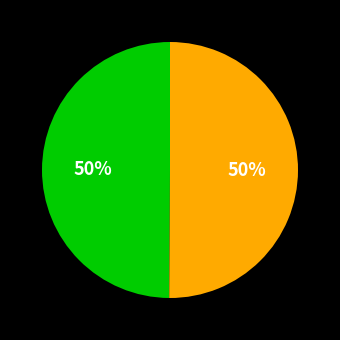

To the nearest percent, what is the average slice percentage?

50%